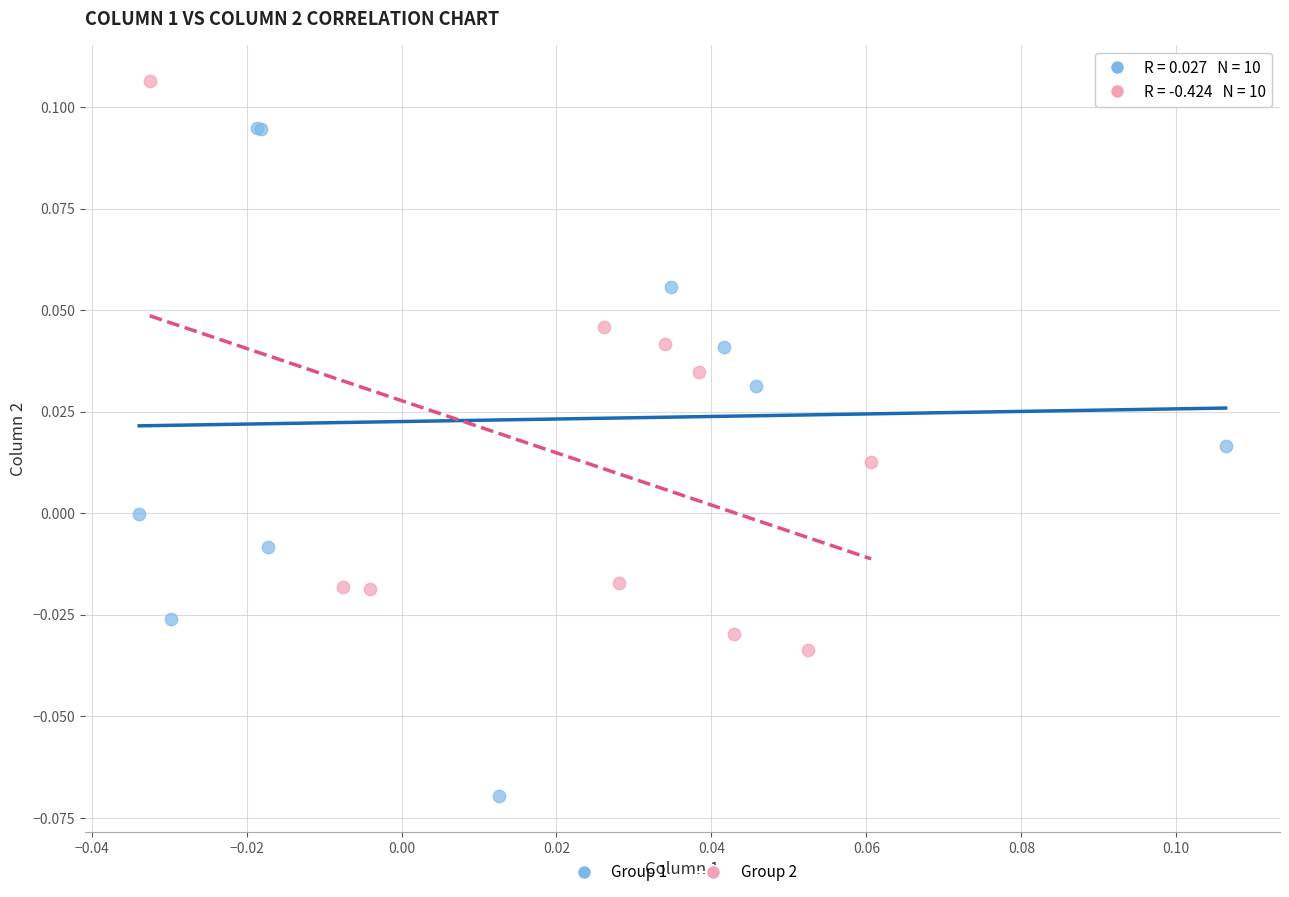

Which series contains the lowest Y value?

Group 1